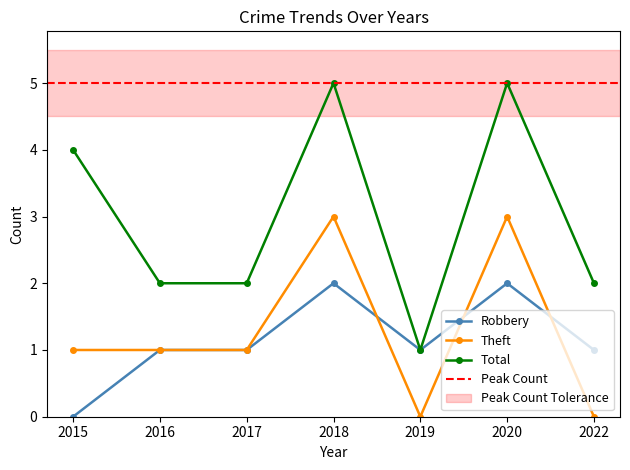

True or false: Theft and Total cross at least once.

False